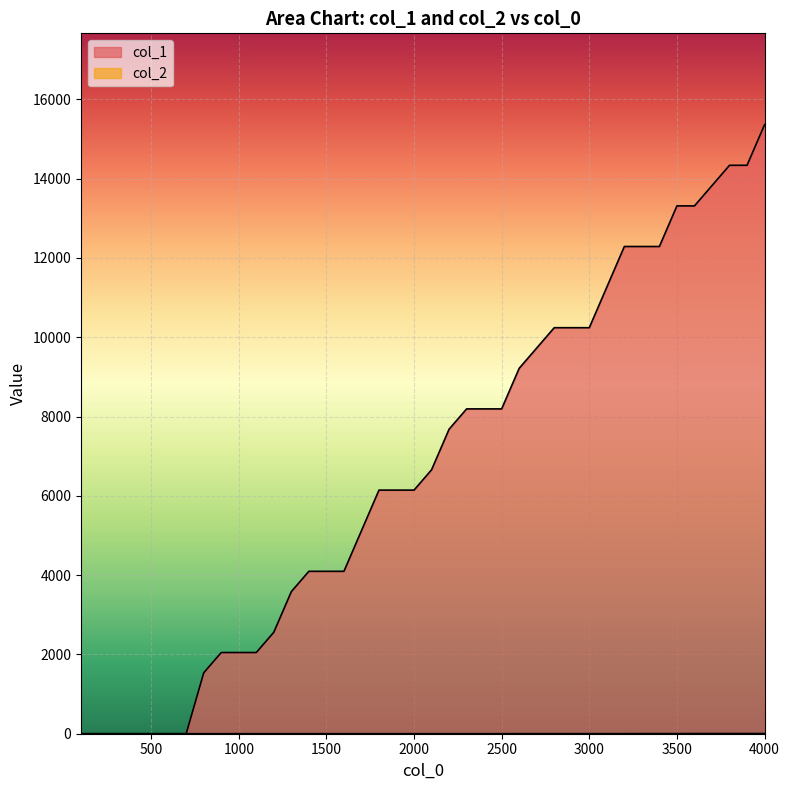

Which label corresponds to the smallest value in the chart?

100